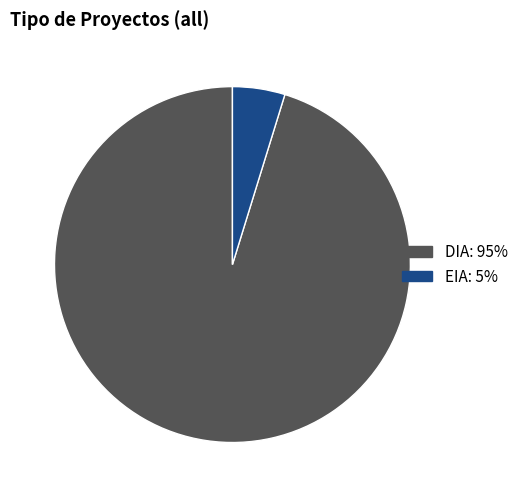

Is there any slice that represents more than half of the pie?

Yes